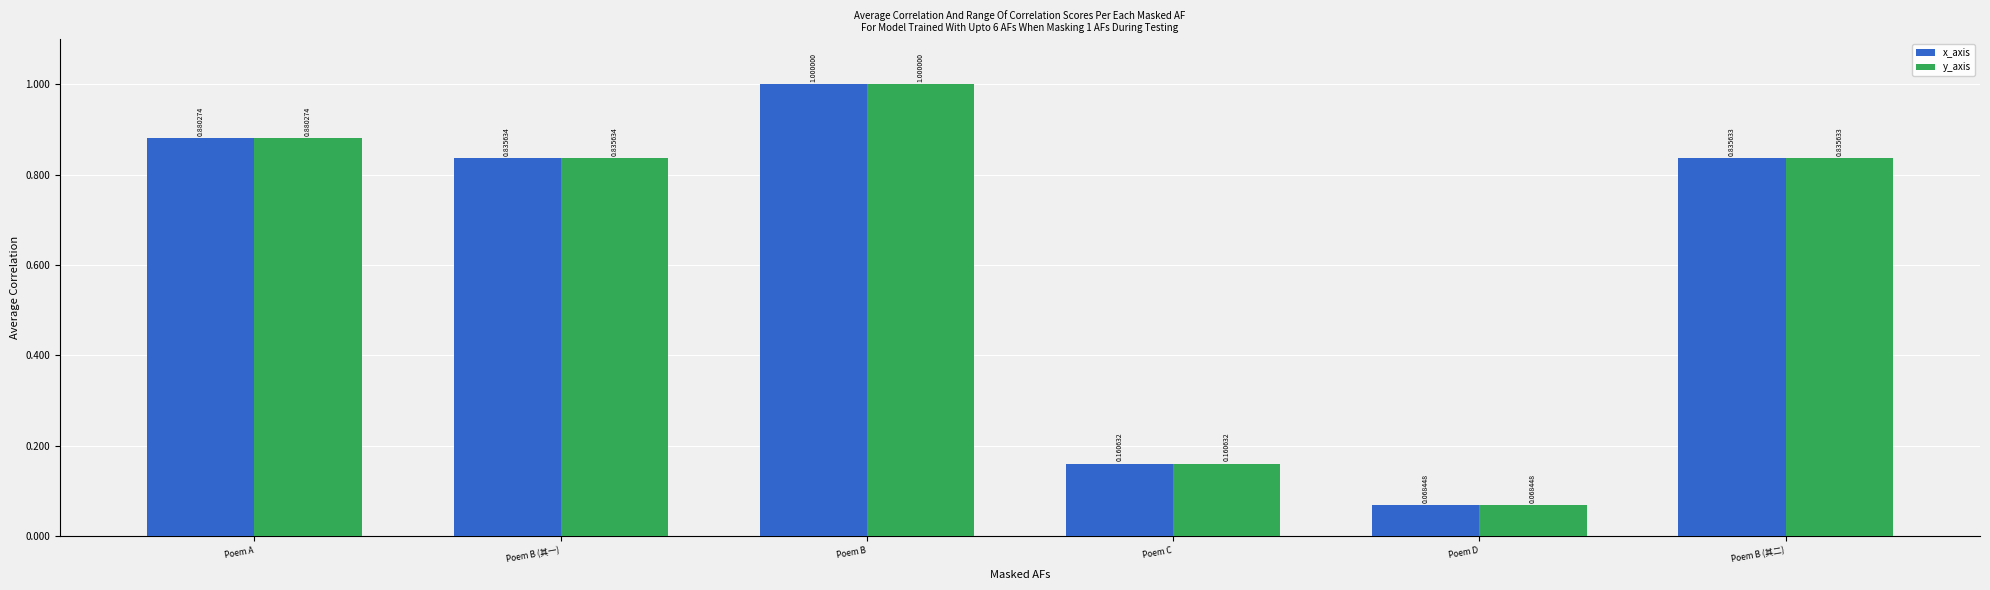

The value of x_axis at Poem B (其一) is 1.1. True or false?

False